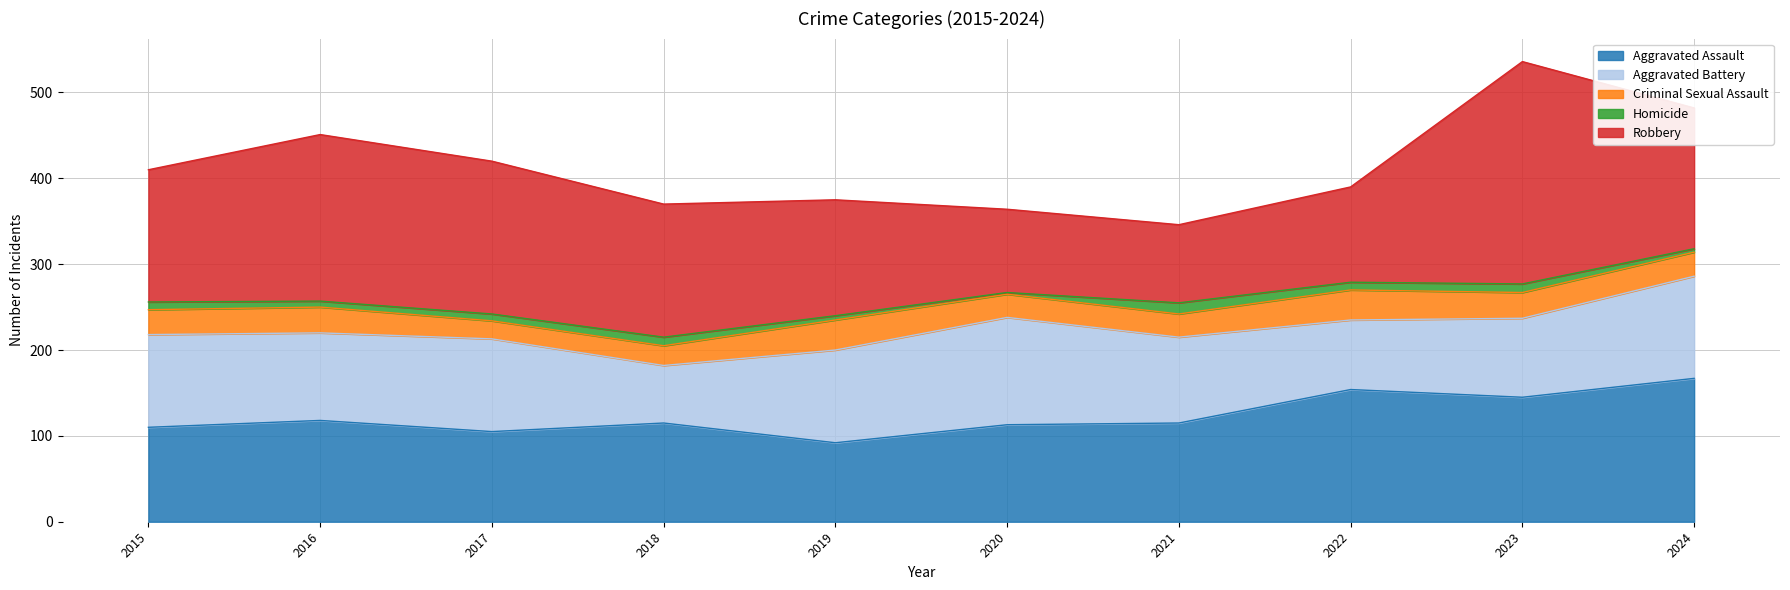

What is the difference between the maximum and minimum values in the Criminal Sexual Assault series?

14